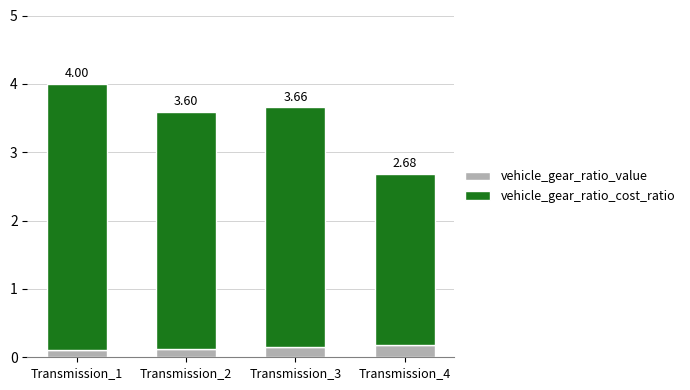

Which series has the largest range (max minus min)?

vehicle_gear_ratio_value